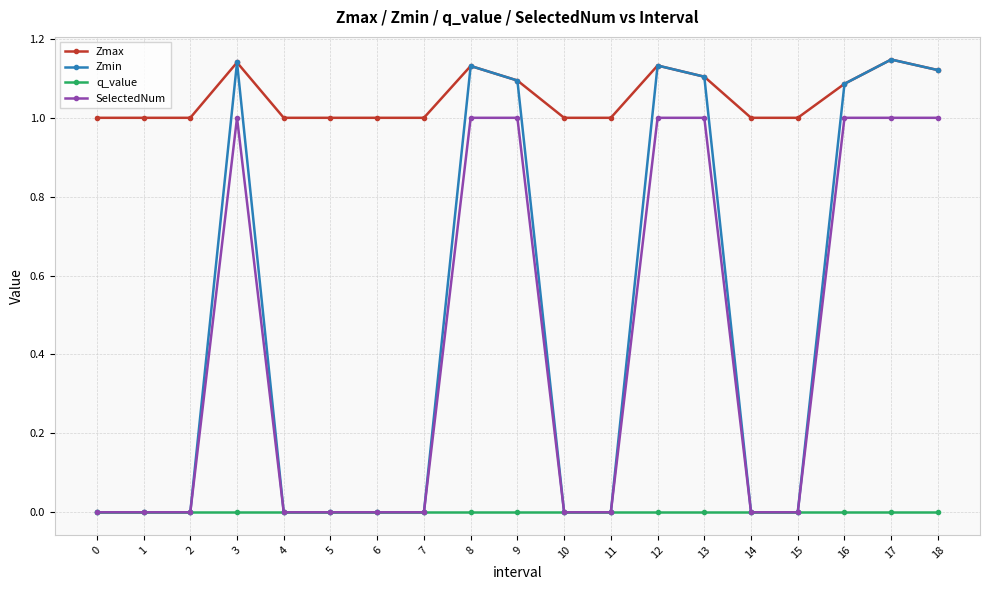

Which series changed the most between 0 and 18?

Zmin